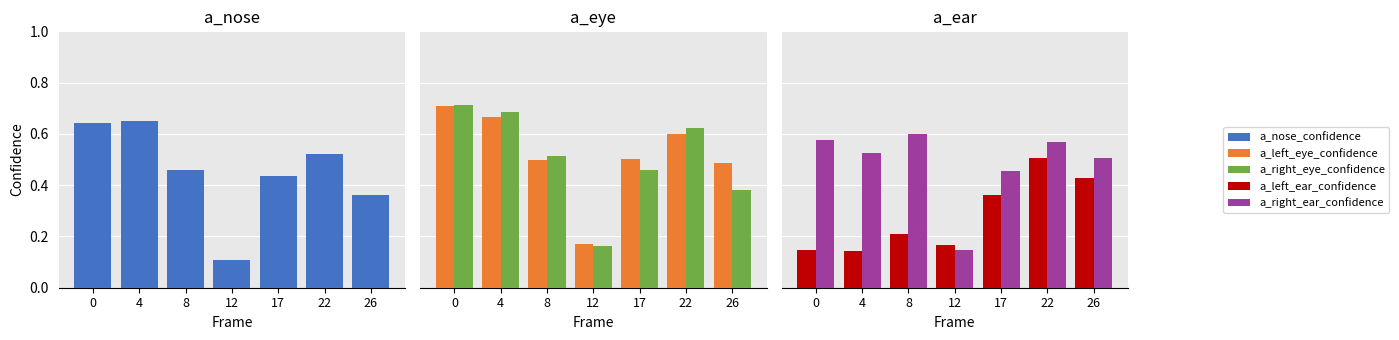

How many groups of bars are there?

7